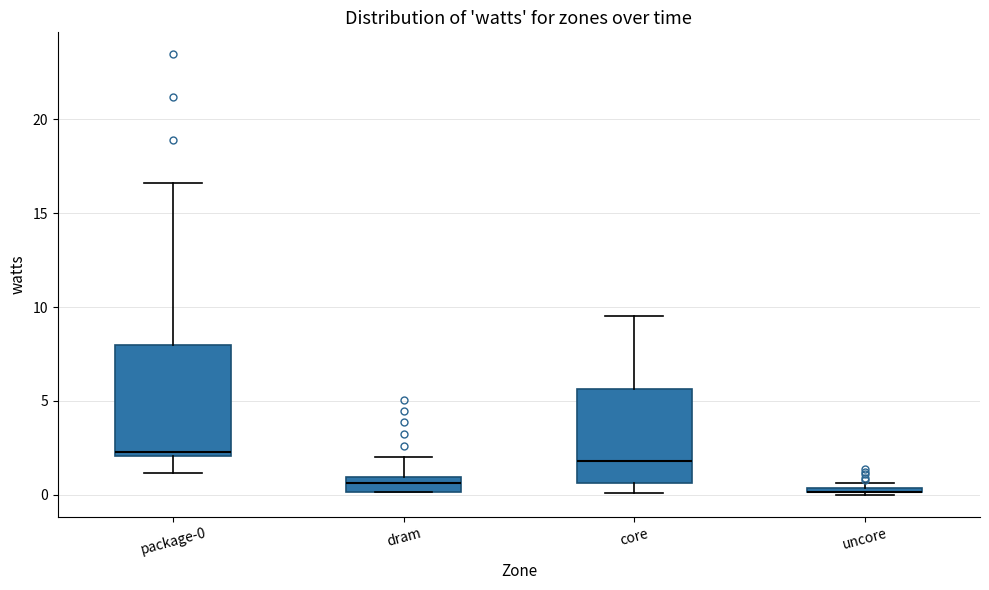

Where does the median line of the box for package-0 sit on the y-axis? The values are not printed on the chart, so give them approximately, as read against the axis.

2.5